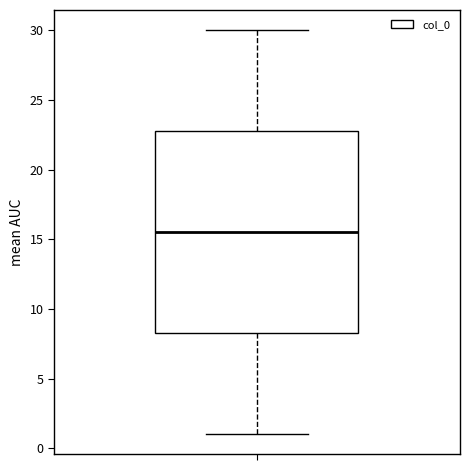

Read this box plot against the y-axis: the position of the median line, the range covered by the box, and the ends of both whiskers. The values are not printed on the chart, so give them approximately, as read against the axis.

median 15.5, box 8.5 to 23.0, whiskers 1.0 to 30.0